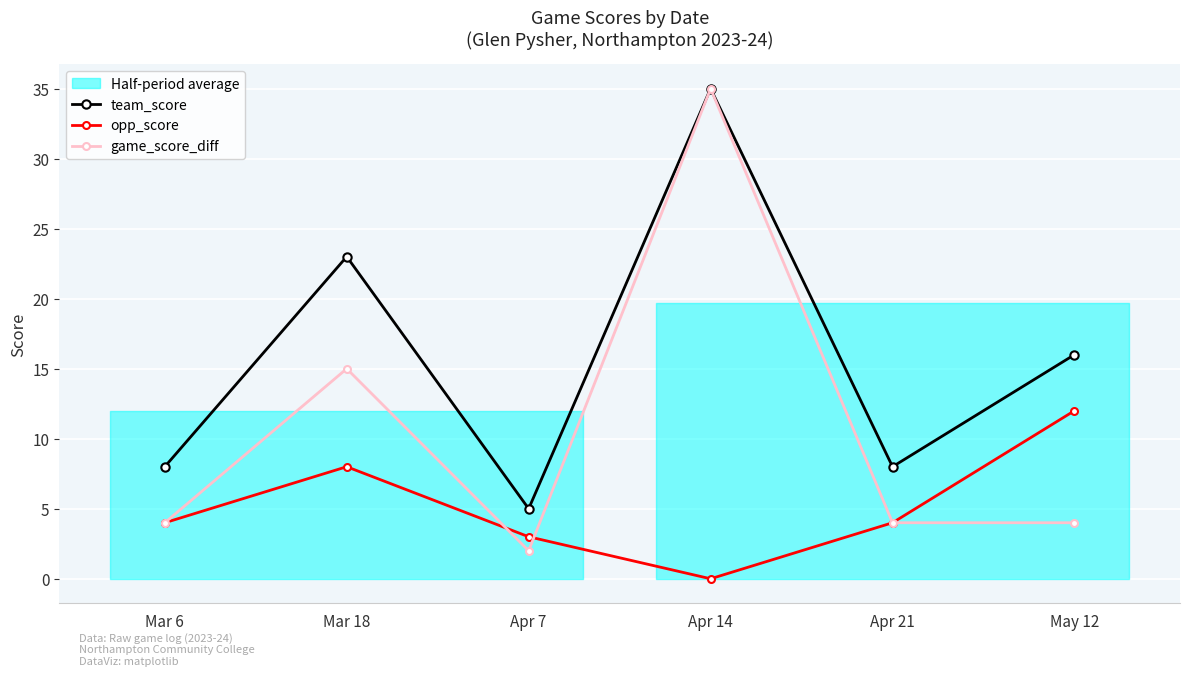

True or false: game_score_diff and opp_score intersect in this chart.

True